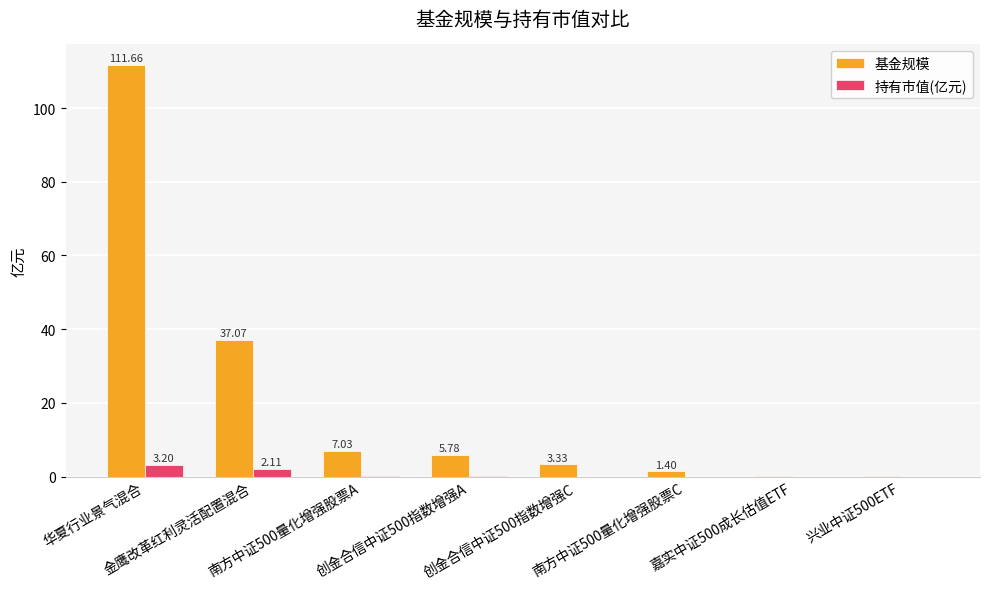

What is the sum of all 基金规模 values?

166.5